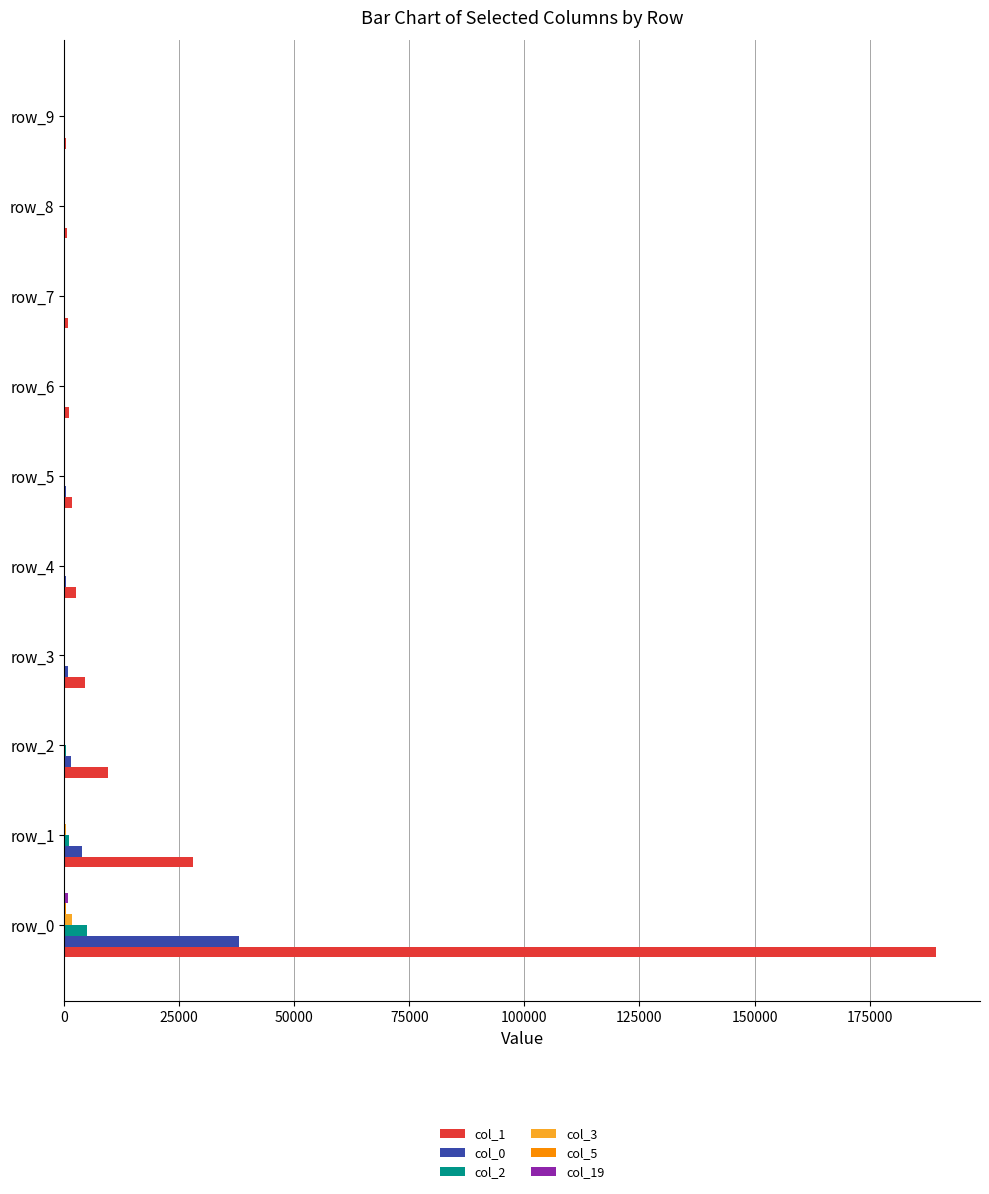

What is the maximum value shown in the chart?

189514